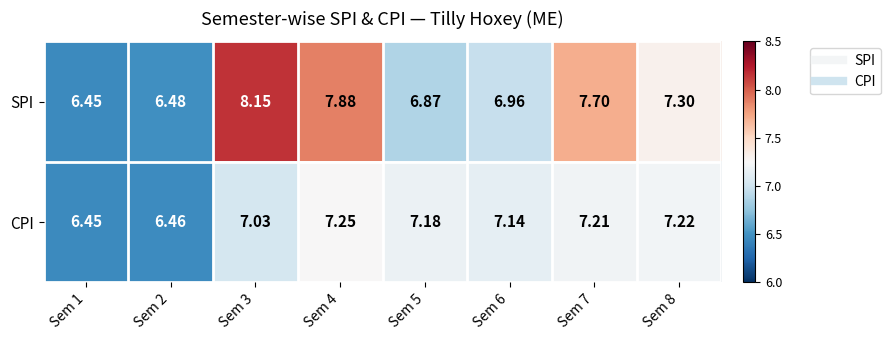

Which series changed the most between Sem 1 and Sem 6?

CPI